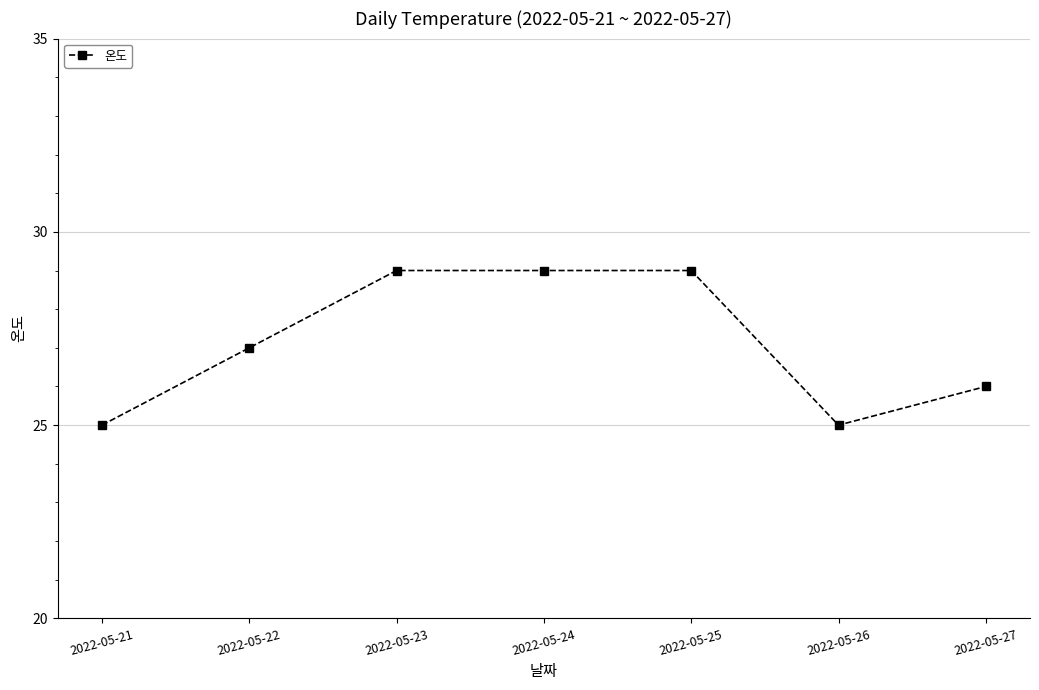

How many values are between 25 and 29?

7